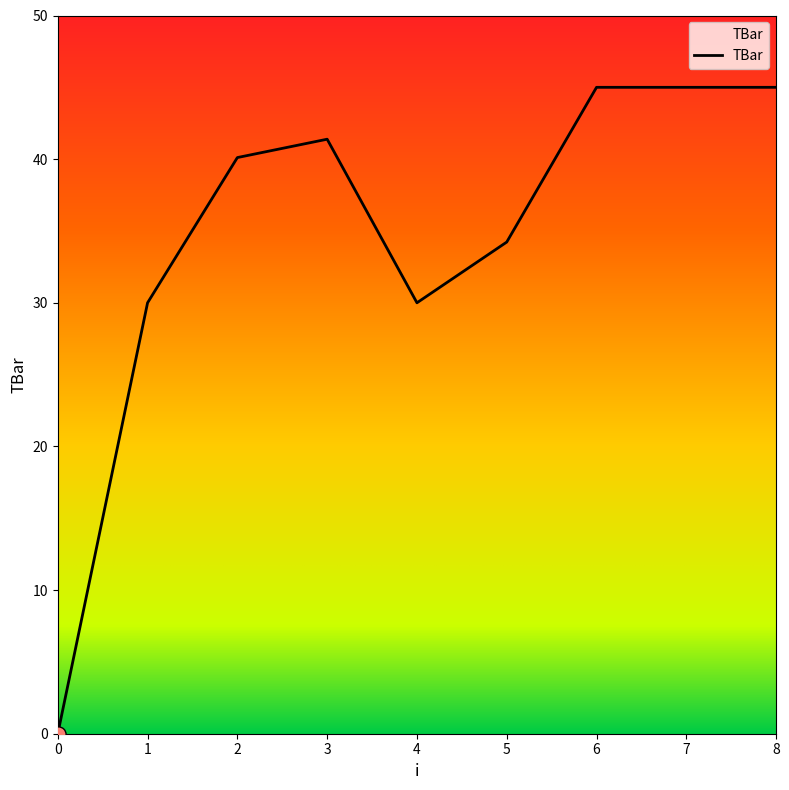

Which has a higher value, 5 or 3?

3